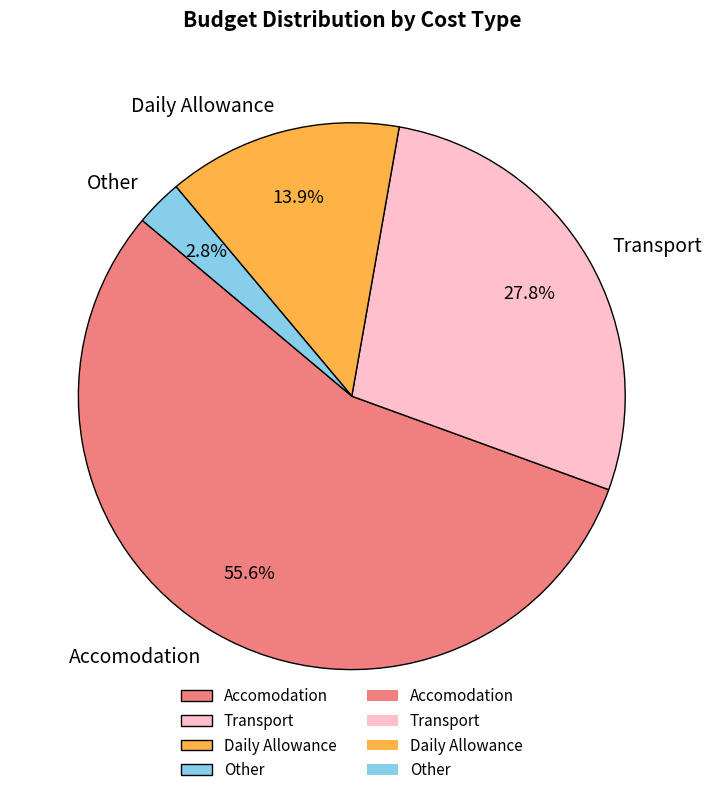

How much of the chart is everything except Daily Allowance?

86.1%